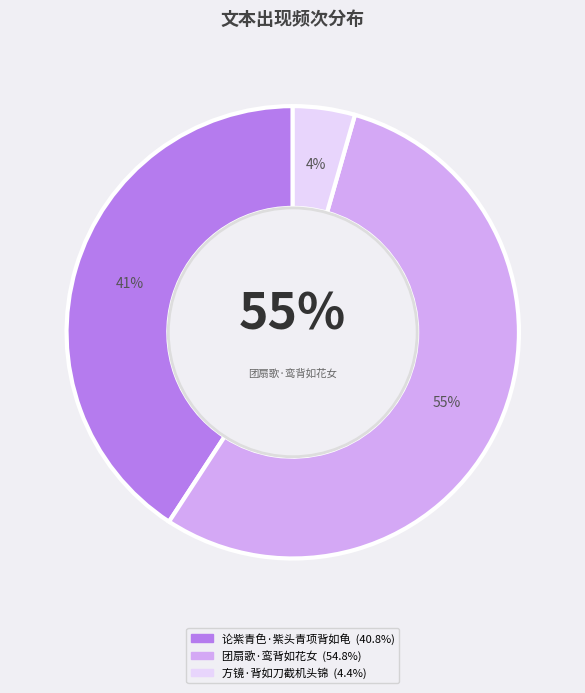

What percentage is the 方镜·背如刀截机头锦 slice, to the nearest percent?

4%